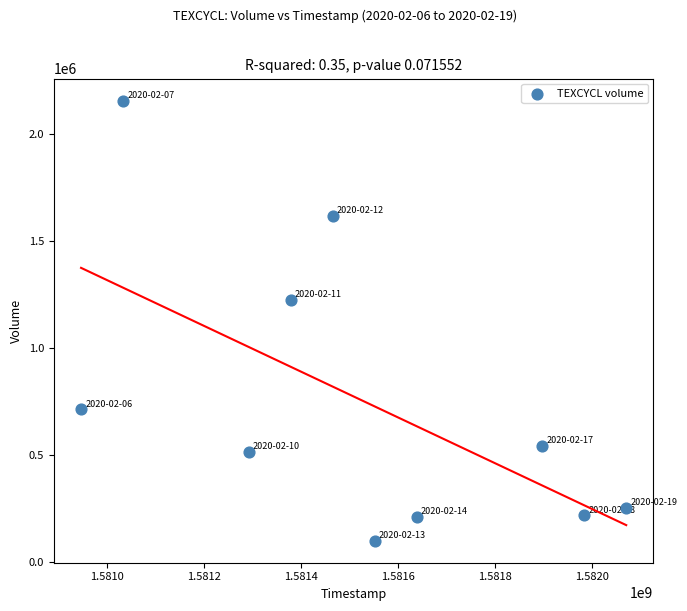

What Y value in the scatter plot is closest to 1128850?

1225200